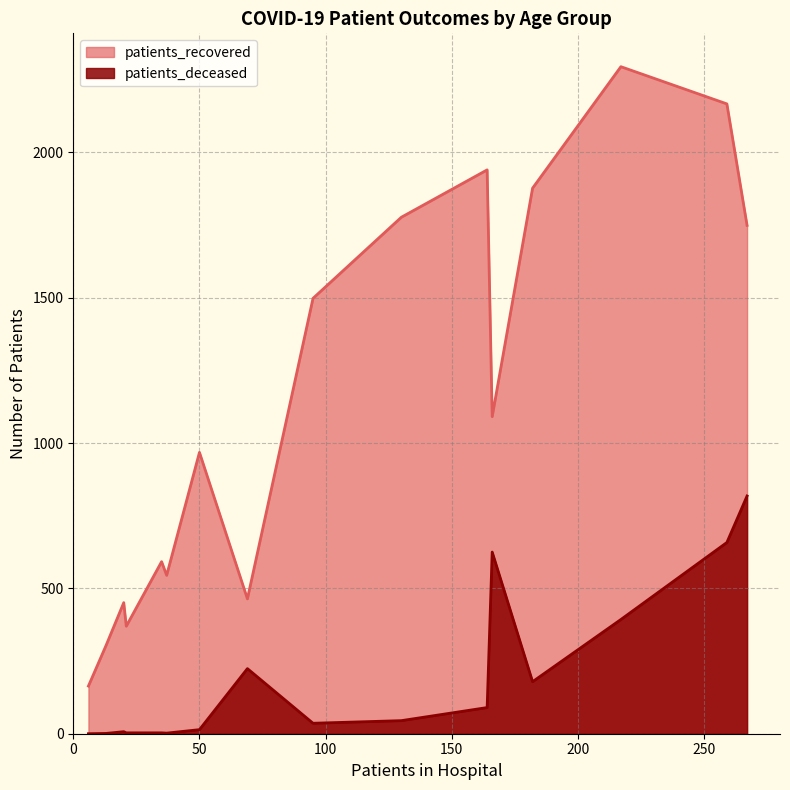

What is the minimum value for patients_recovered?

164